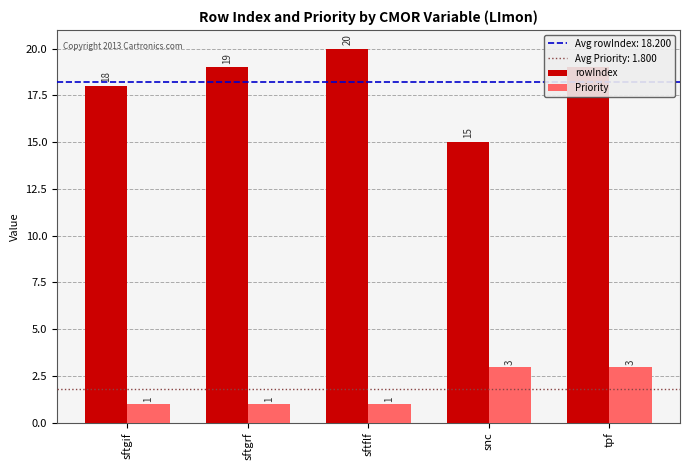

Count the number of data series in this chart.

2